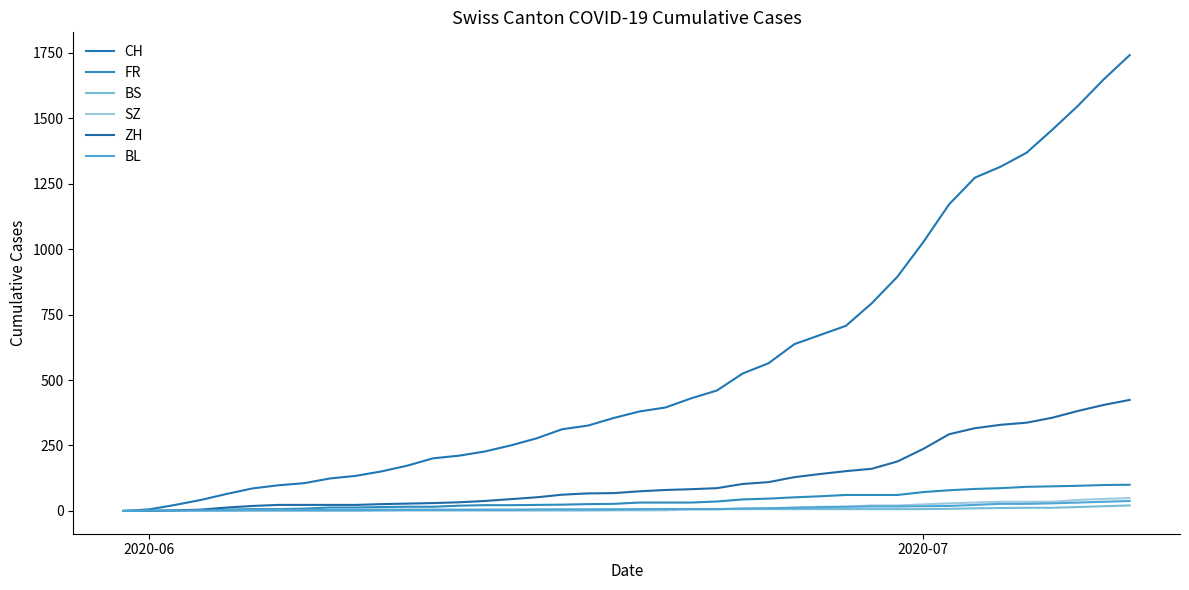

Reading right to left, what are all the values shown in this chart?

CH: 1741	1649	1548	1456	1368	1315	1273	1171	1027	895	793	707	672	637	564	525	460	430	395	380	355	326	312	277	250	227	211	201	173	151	134	124	106	98	86	65	42	23	6	0
FR: 100	99	96	94	92	87	84	79	72	61	61	61	56	52	47	44	36	32	32	32	27	26	24	23	22	22	20	16	16	15	13	13	9	7	7	5	3	2	0	0
BS: 21	18	15	12	12	11	10	8	7	7	7	7	7	7	7	7	7	7	7	7	7	6	6	5	5	5	5	5	5	5	5	4	4	4	4	1	1	0	0	0
SZ: 49	46	42	35	35	35	32	29	25	21	21	16	16	13	10	9	6	6	2	2	2	1	1	1	1	1	1	1	1	0	0	0	0	0	0	0	0	0	0	0
ZH: 424	405	382	356	337	329	316	293	237	189	161	152	141	129	110	103	87	83	80	75	68	67	62	52	45	38	33	30	28	26	23	23	23	23	19	13	5	2	0	0
BL: 38	35	32	29	27	27	23	19	18	17	17	16	14	12	10	9	7	7	7	6	5	5	5	5	4	4	4	4	4	4	3	3	3	3	3	2	2	1	1	0